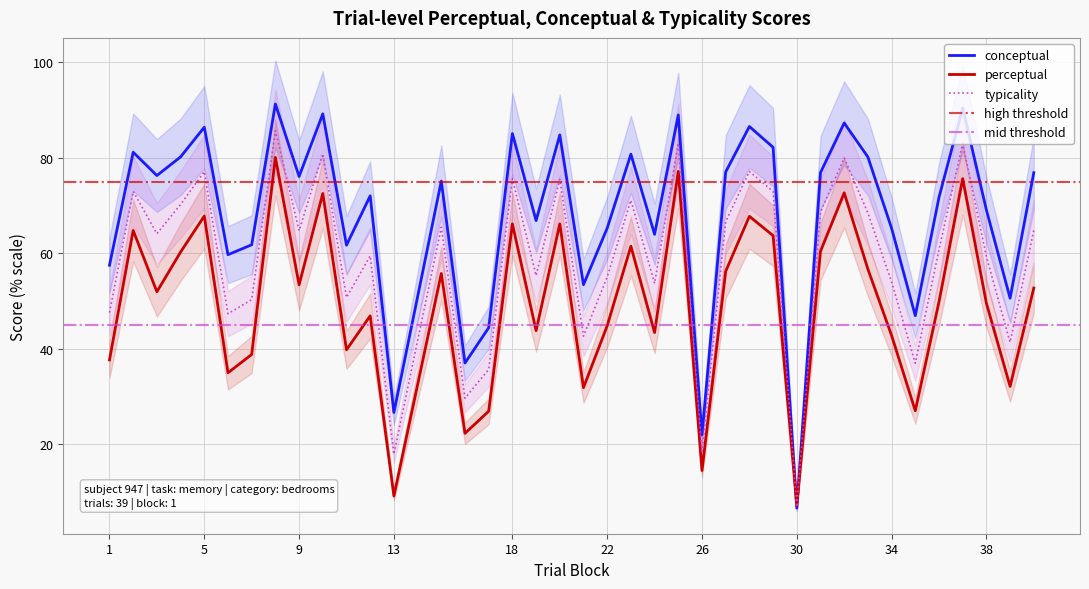

Which label corresponds to the largest value in the chart?

8